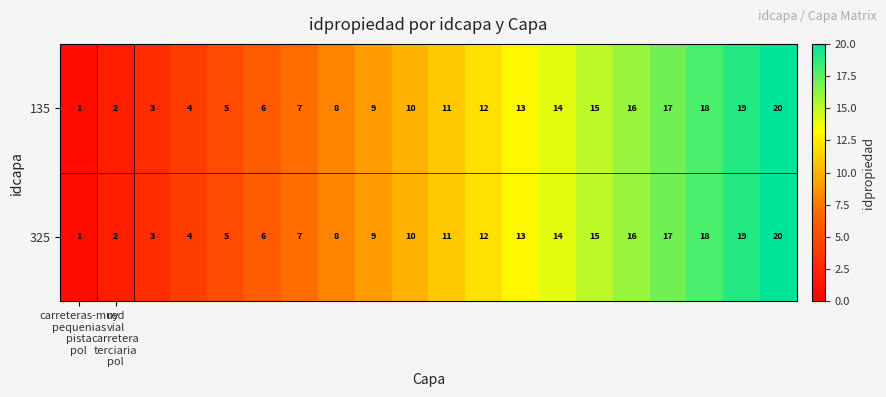

What is the greatest value displayed?

20